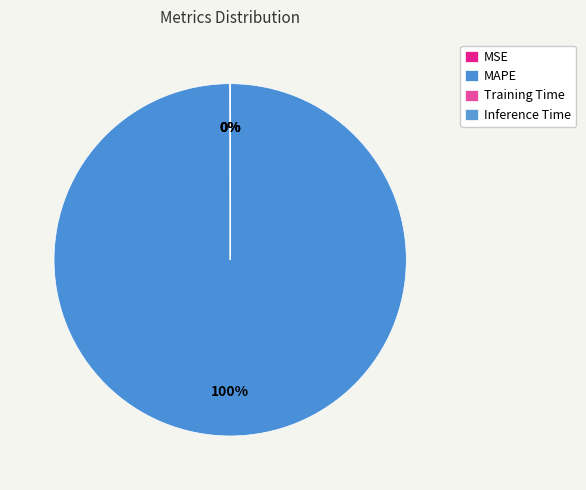

Which slice is the largest?

MAPE